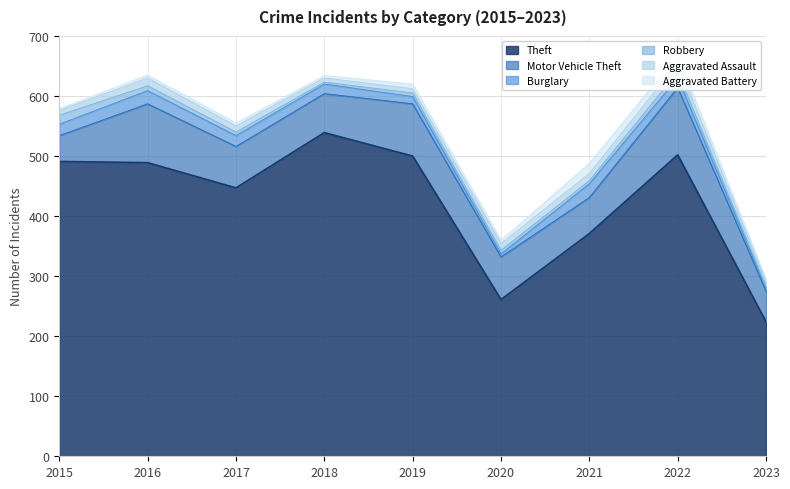

What is the sum of all Aggravated Assault values?

91